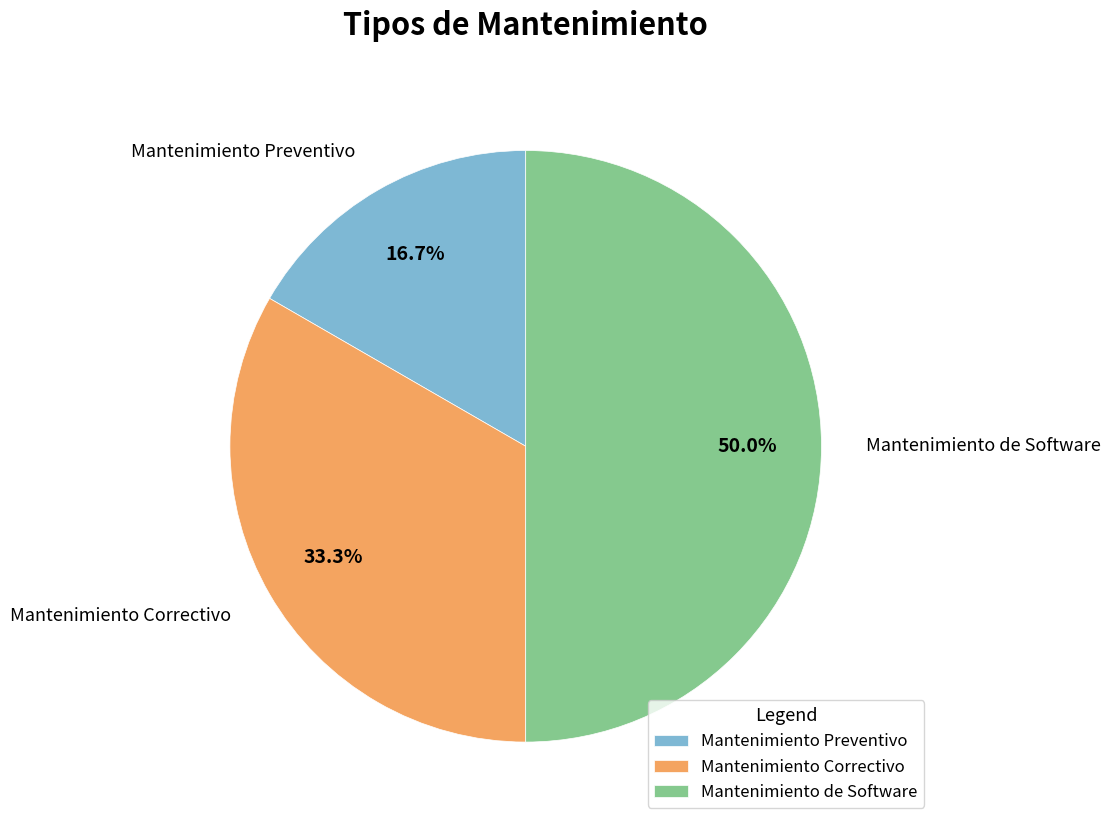

Rank the categories by value from highest to lowest.

Mantenimiento de Software, Mantenimiento Correctivo, Mantenimiento Preventivo